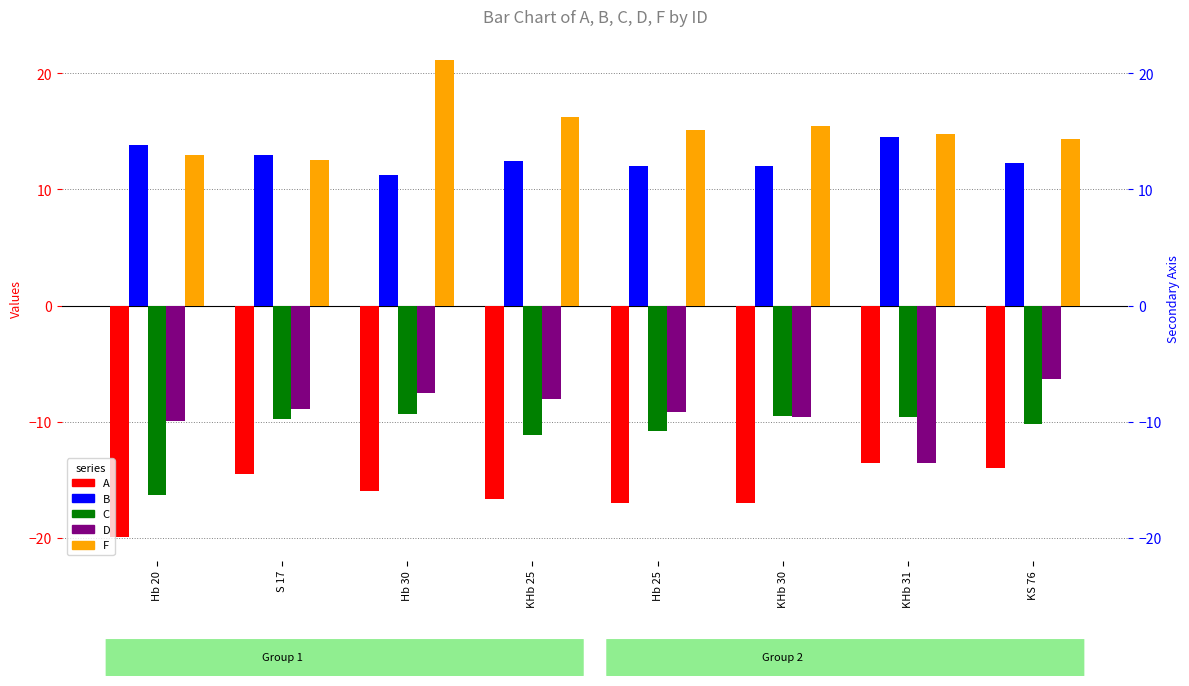

The B series shows 12.3 at KS 76. True or false?

True